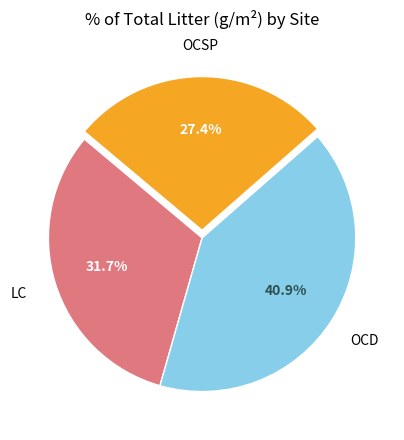

Is there any slice that represents more than half of the pie?

No